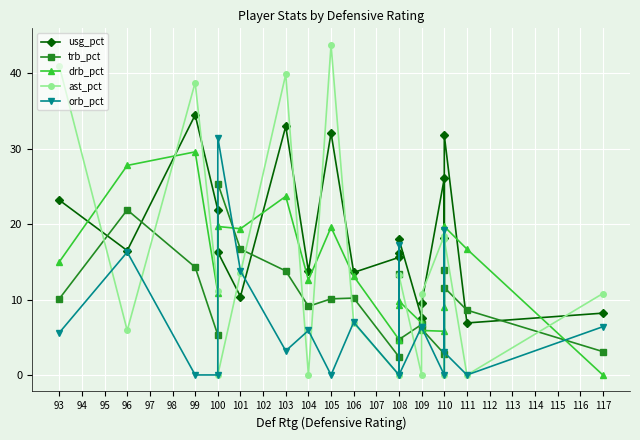

Between which two adjacent categories do ast_pct and orb_pct first intersect?

93 and 96